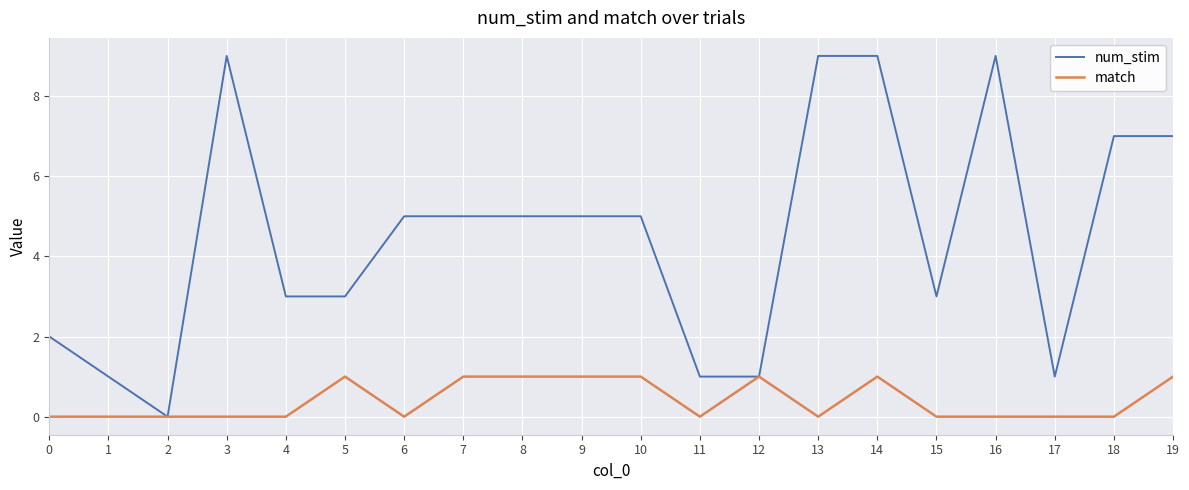

What is the total value across all series at 19?

8